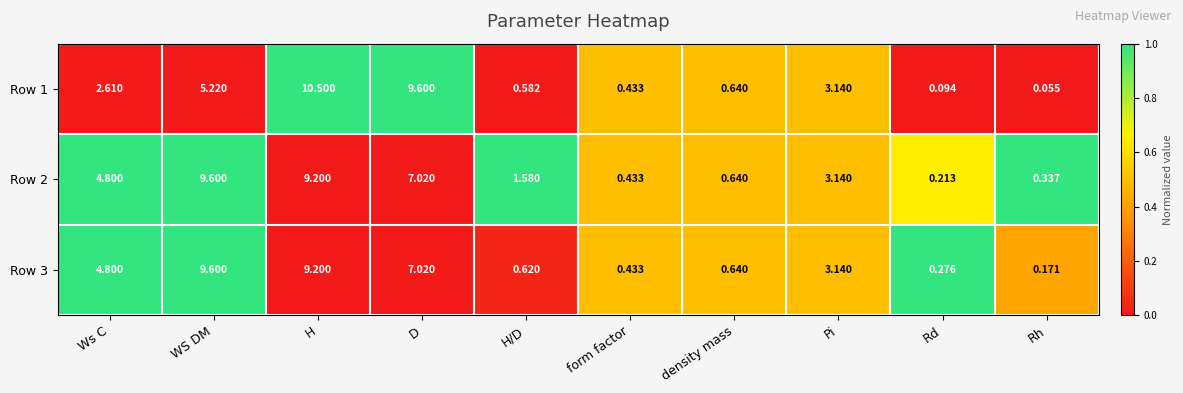

Which category has the lowest value across all series?

Rh